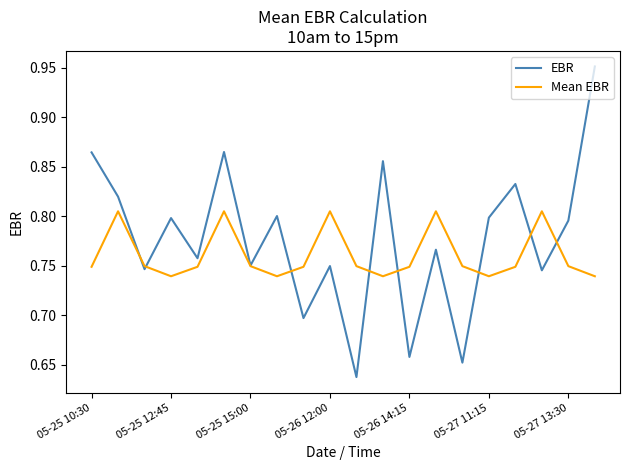

Which series has the largest range (max minus min)?

EBR